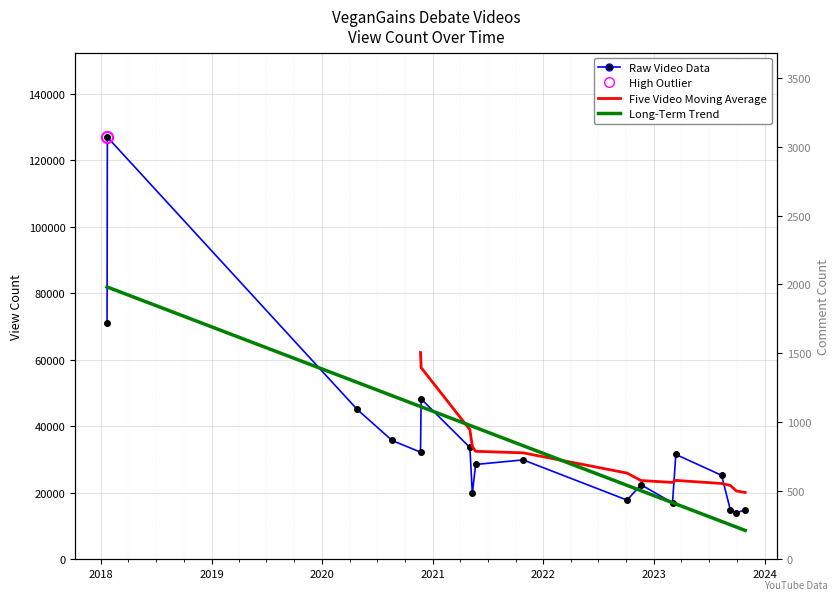

What is the difference between the maximum and minimum values in the CommentCount series?

2721